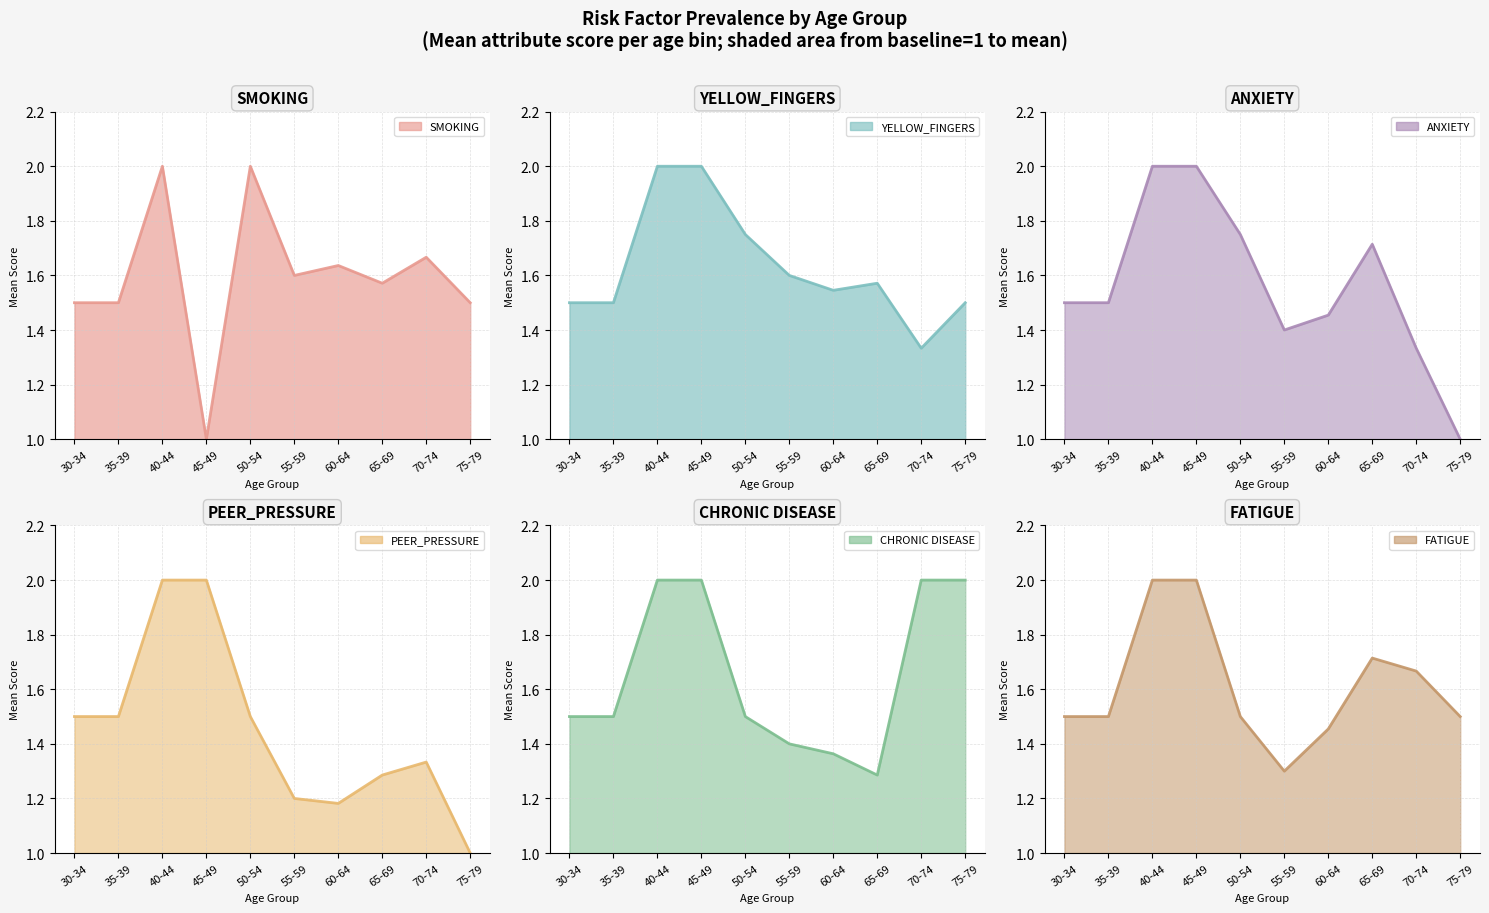

At 3, list the series in order from smallest to largest.

SMOKING, PEER_PRESSURE, YELLOW_FINGERS, CHRONIC_DISEASE, ANXIETY, FATIGUE